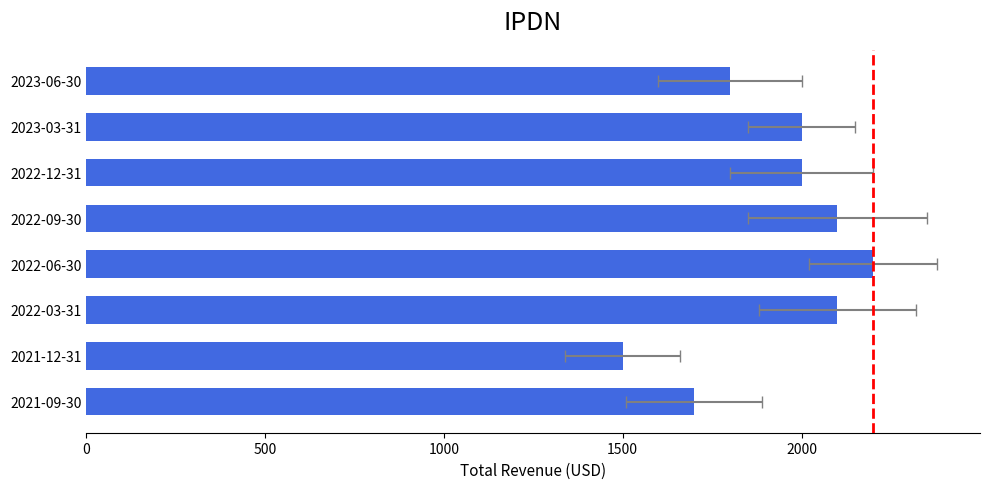

True or false: the data shows 1526 at 2022-06-30.

False